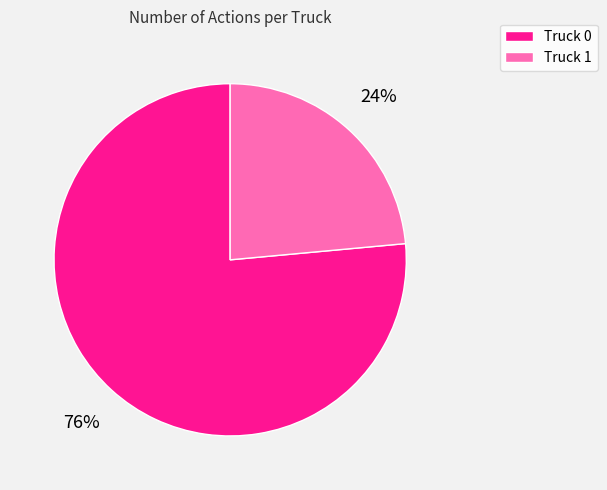

Does any single category account for the majority?

Yes